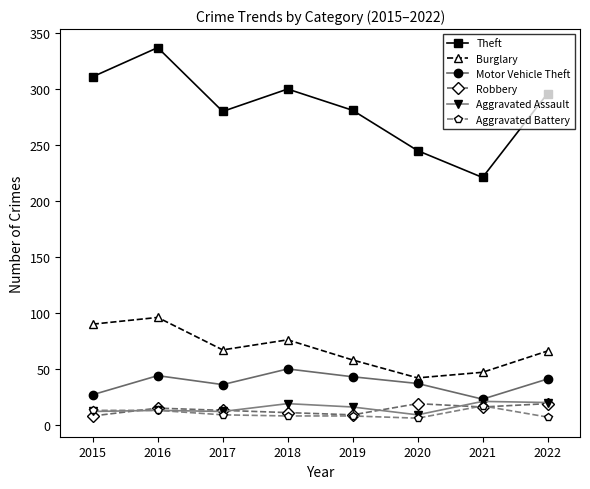

What is the value of the Theft point at the 1st from the left?

311